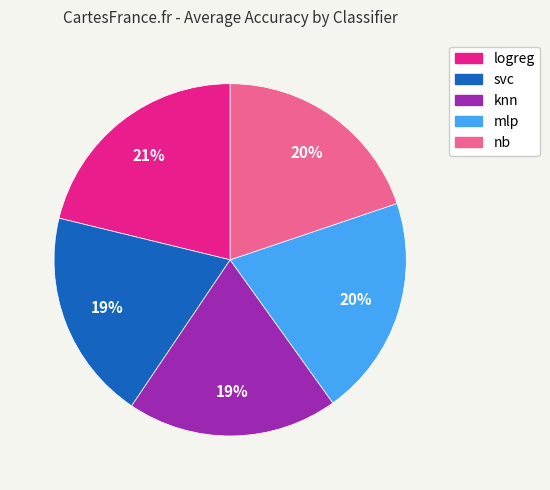

Count the number of slices in the pie.

5